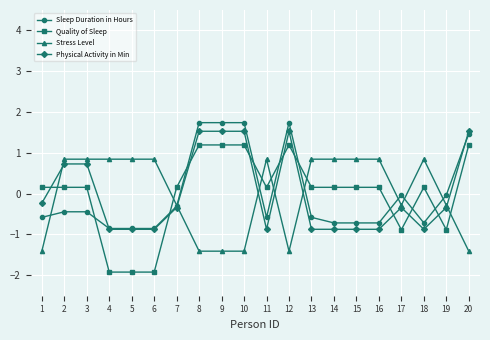

What is the value of the Quality of Sleep point at the 9th from the left?

1.2